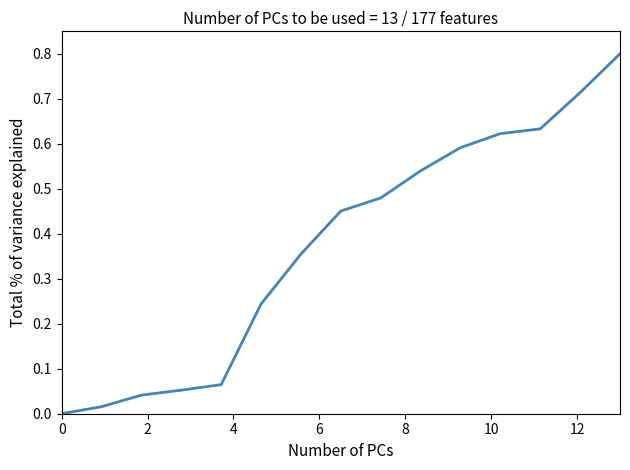

What is the difference between the maximum and minimum values?

0.8